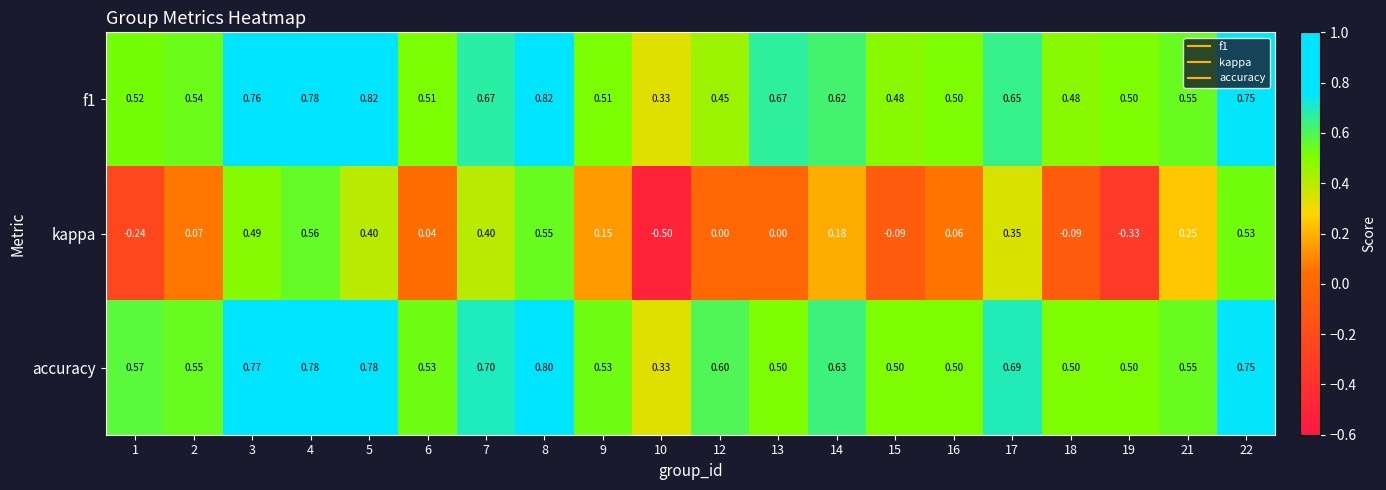

Which series has the largest total across all categories?

accuracy